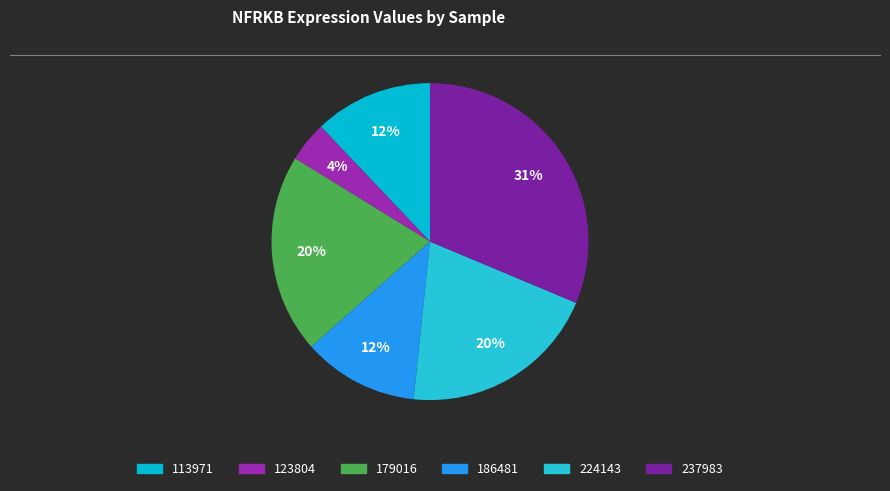

Does any single category account for the majority?

No